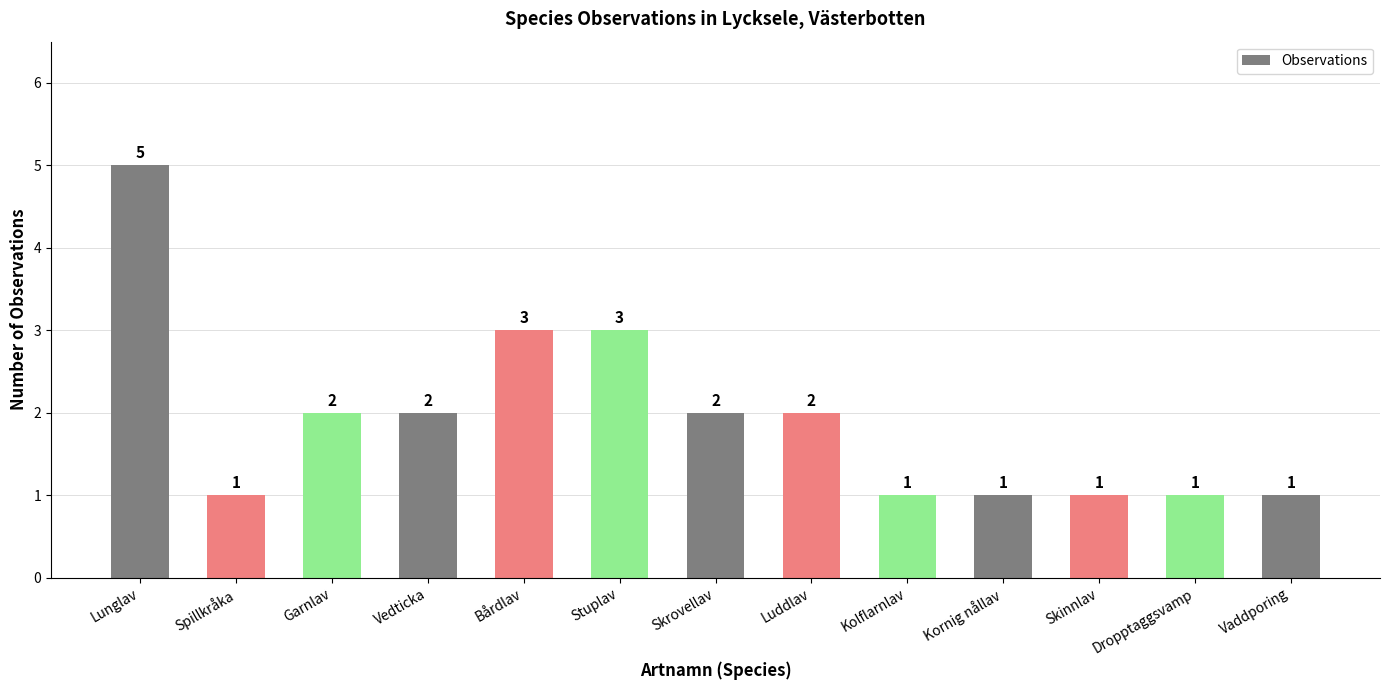

What is the difference between the maximum and minimum values?

4